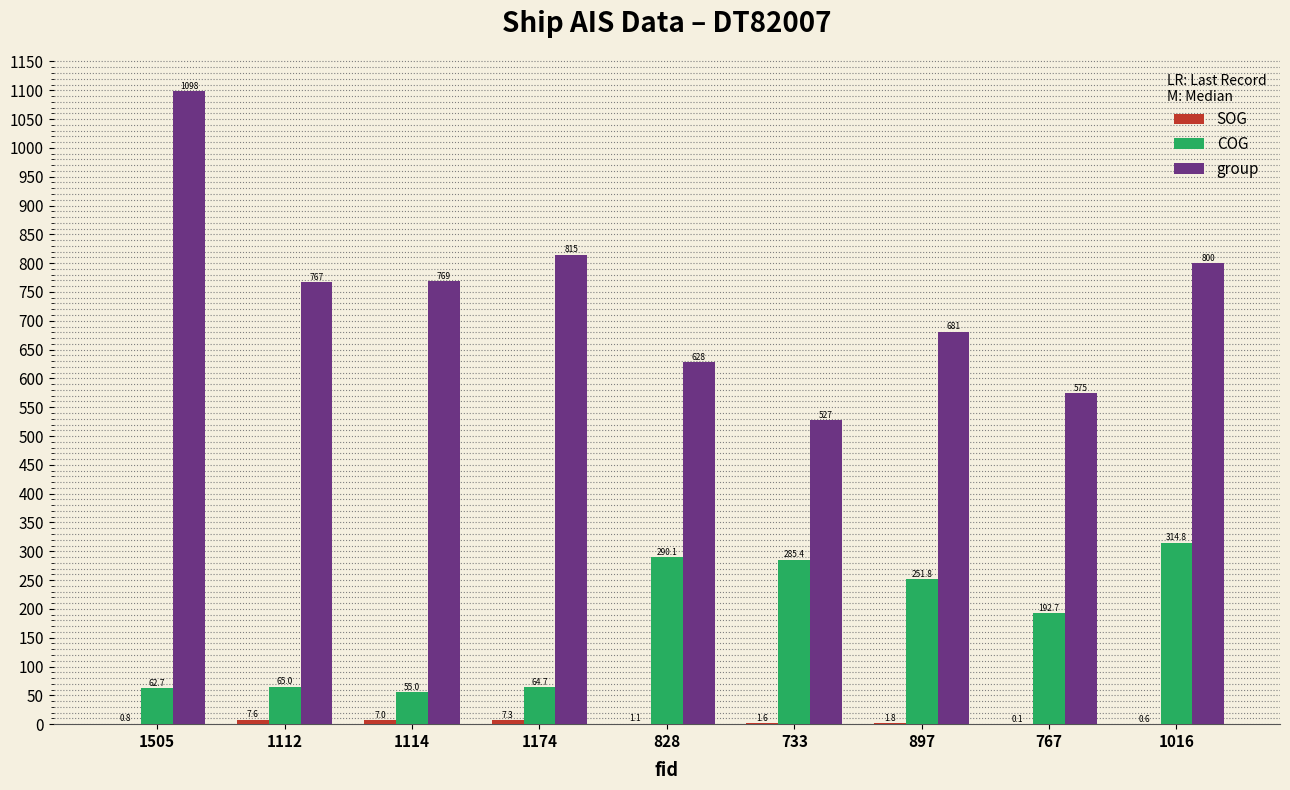

Which category has the highest value in the COG series?

1016